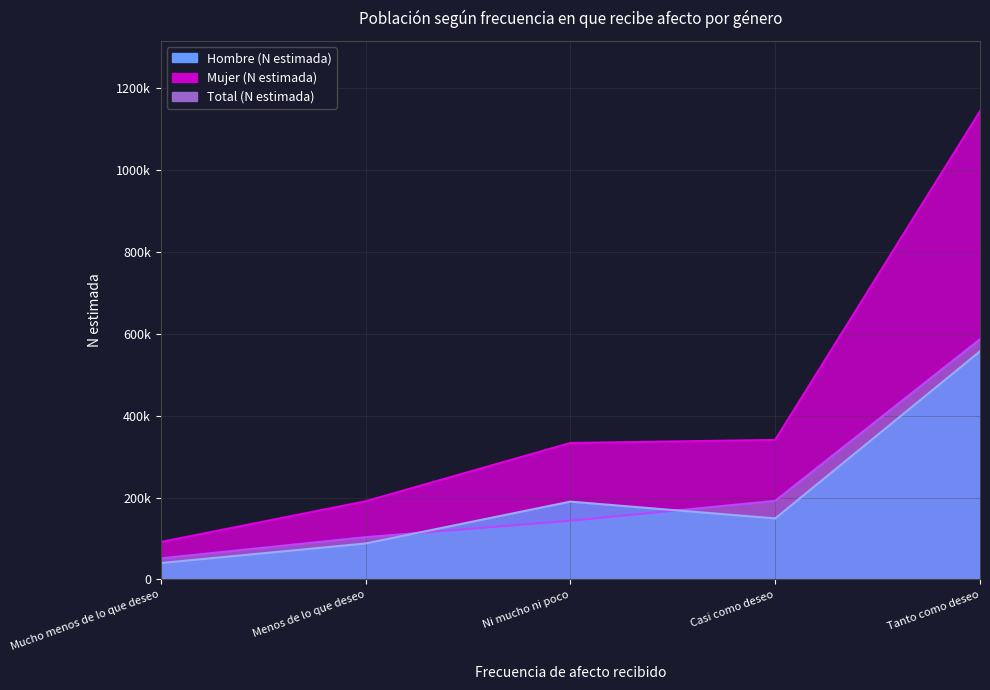

Reading left to right, transcribe all the data shown in this chart.

Hombre (N estimada): 39913	87682	189954	148870	557063
Mujer (N estimada): 51400	103144	143280	191844	586751
Total (N estimada): 91313	190826	333234	340713	1143813